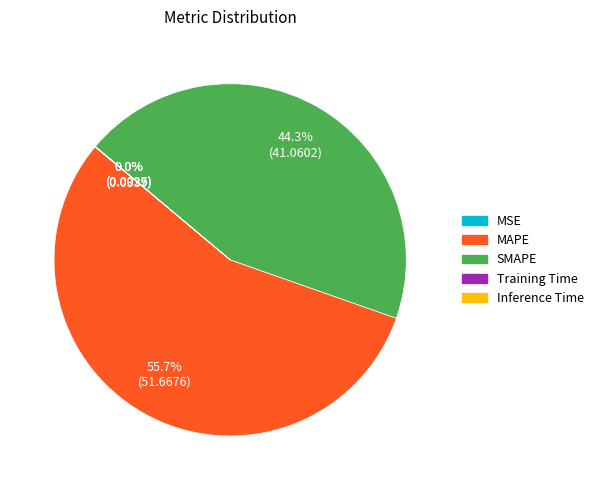

Is there a majority slice in this chart?

Yes